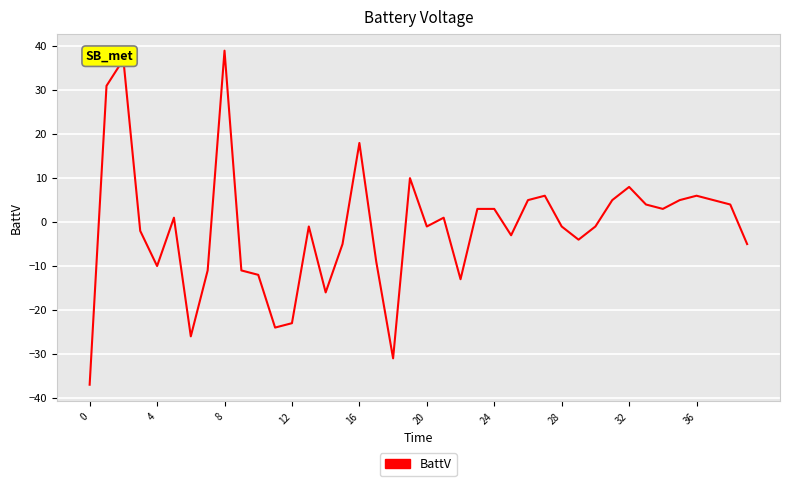

What is the average value?

-1